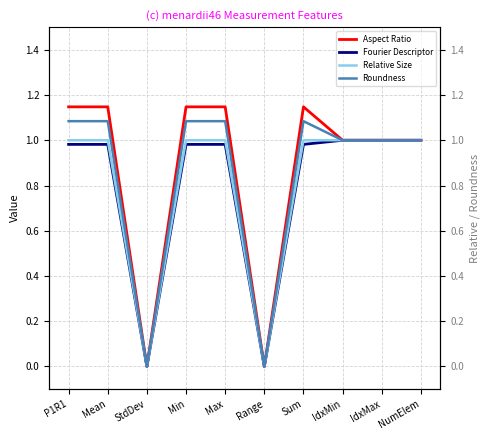

Between P1R1 and IdxMin, which is larger?

P1R1